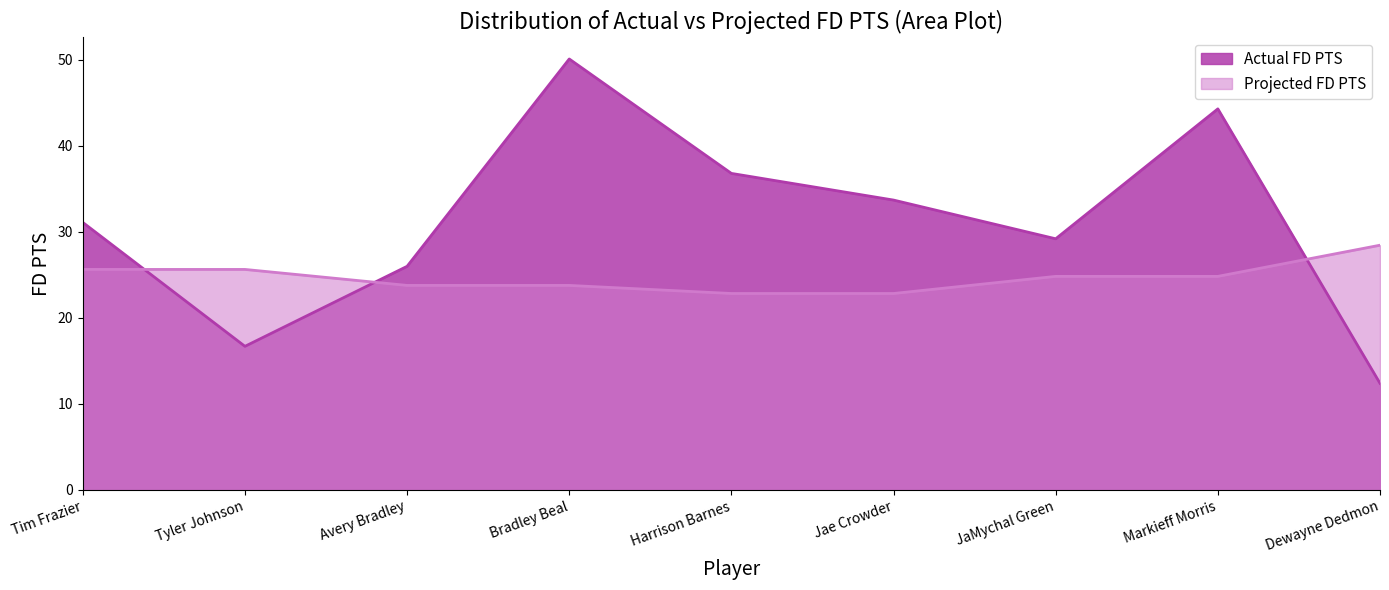

True or false: Actual FD PTS and Projected FD PTS cross at least once.

True